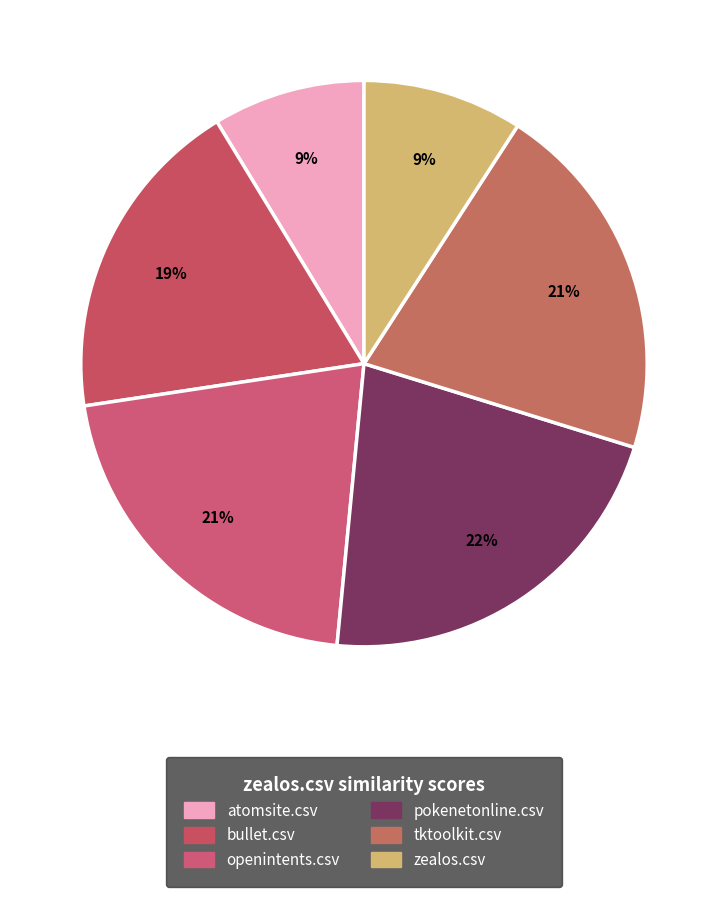

How many slices are in this pie chart?

6